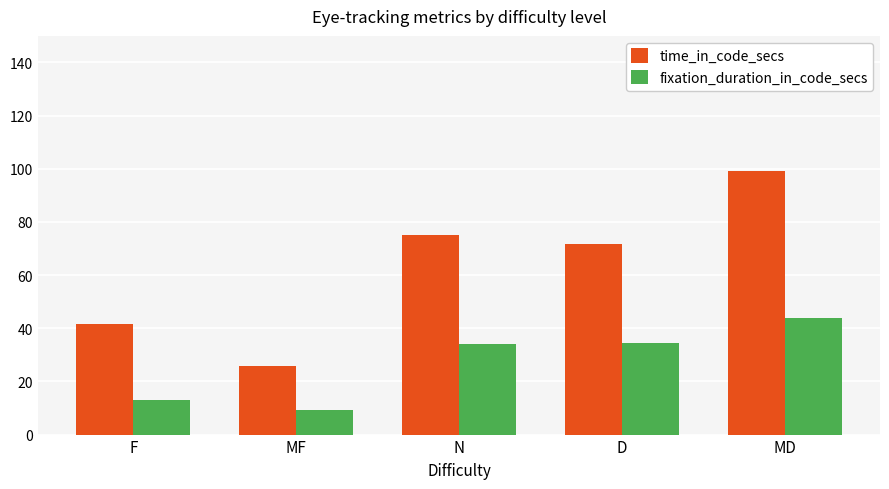

Are the bars horizontal?

No